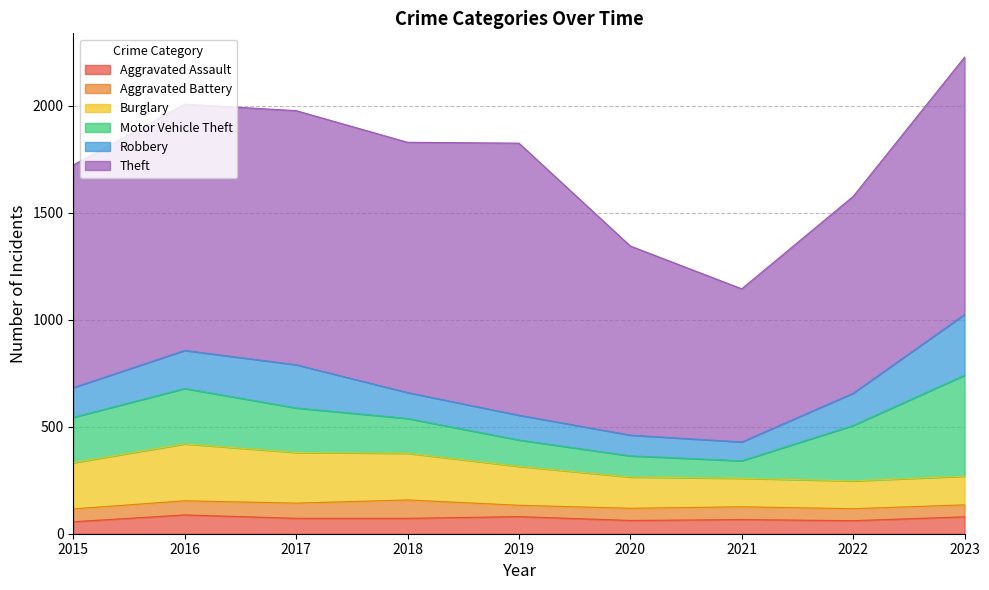

In Aggravated Assault, how many points are lower than both neighbors (excluding endpoints)?

2